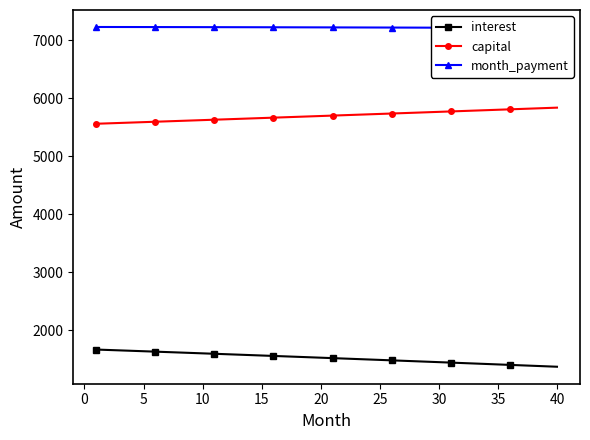

How many distinct data groups are displayed?

3